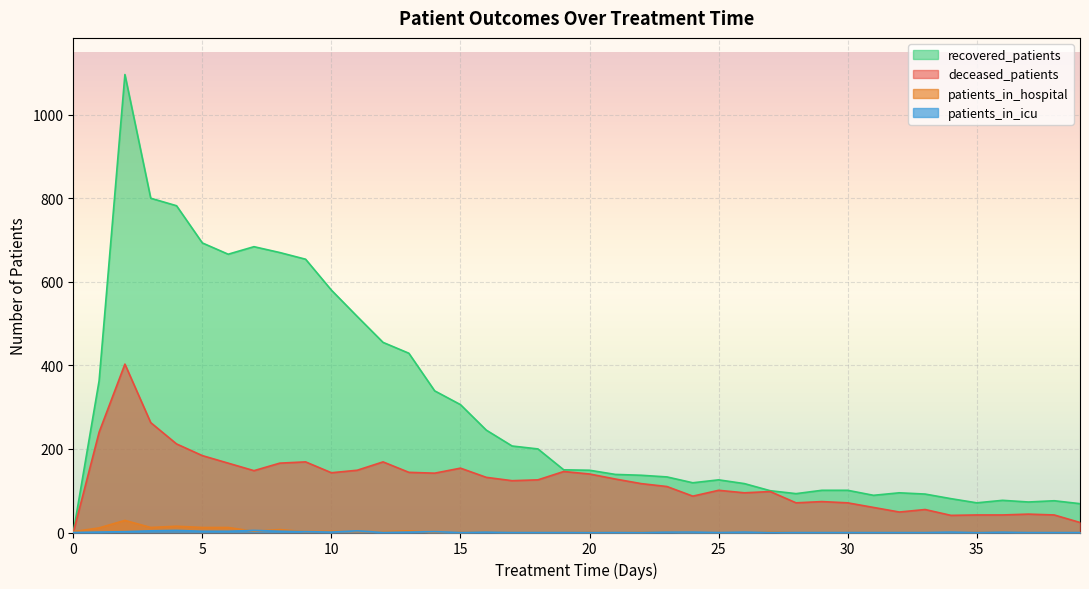

List the series in order of their peak value, lowest first.

patients_in_icu, patients_in_hospital, deceased_patients, recovered_patients